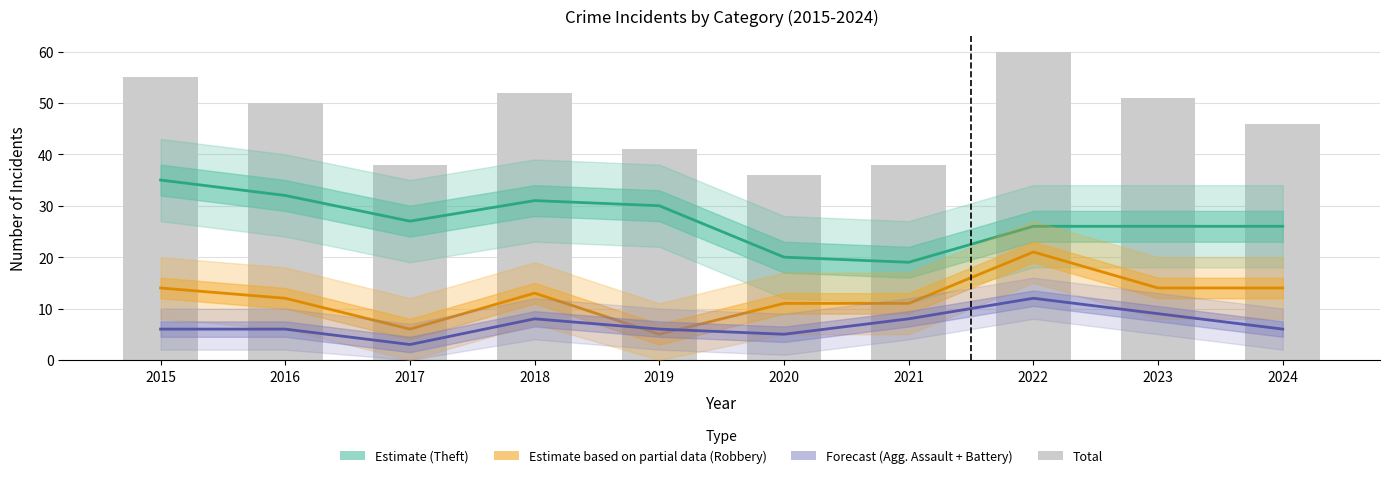

How many groups of bars are there?

10